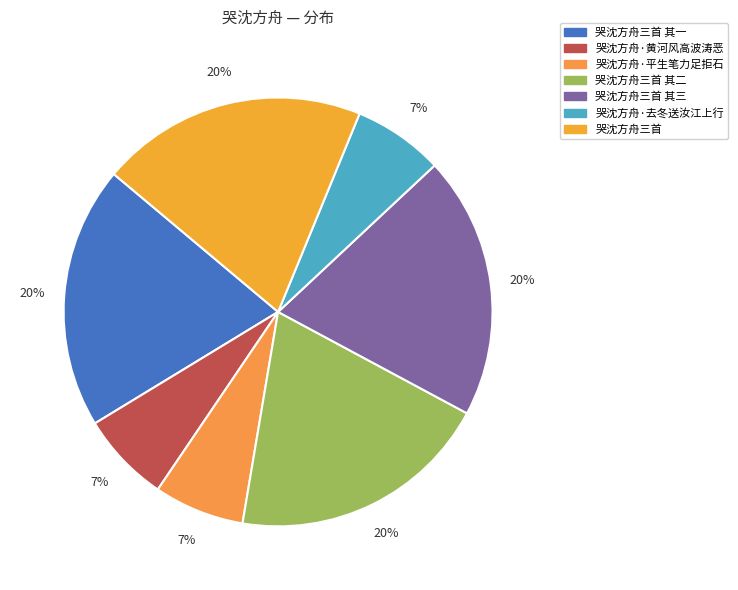

How many slices are in this pie chart?

7